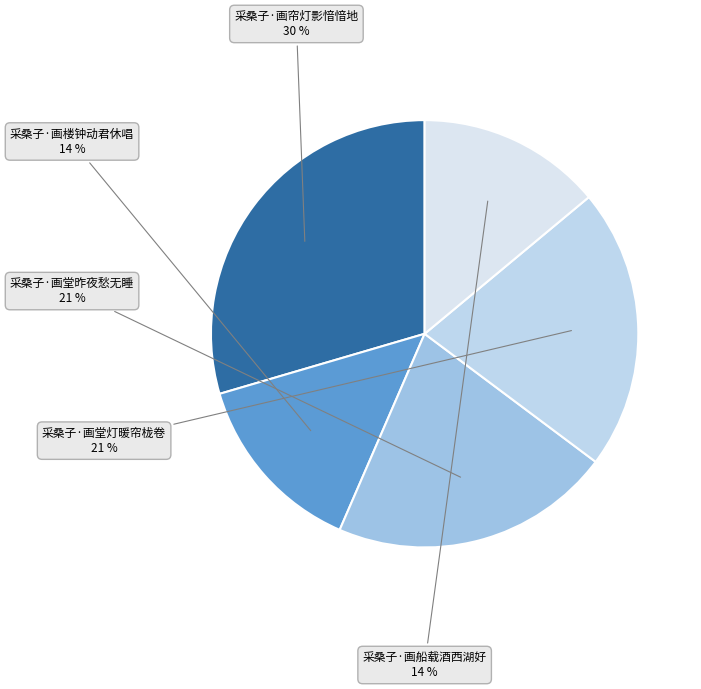

Is there a majority slice in this chart?

No